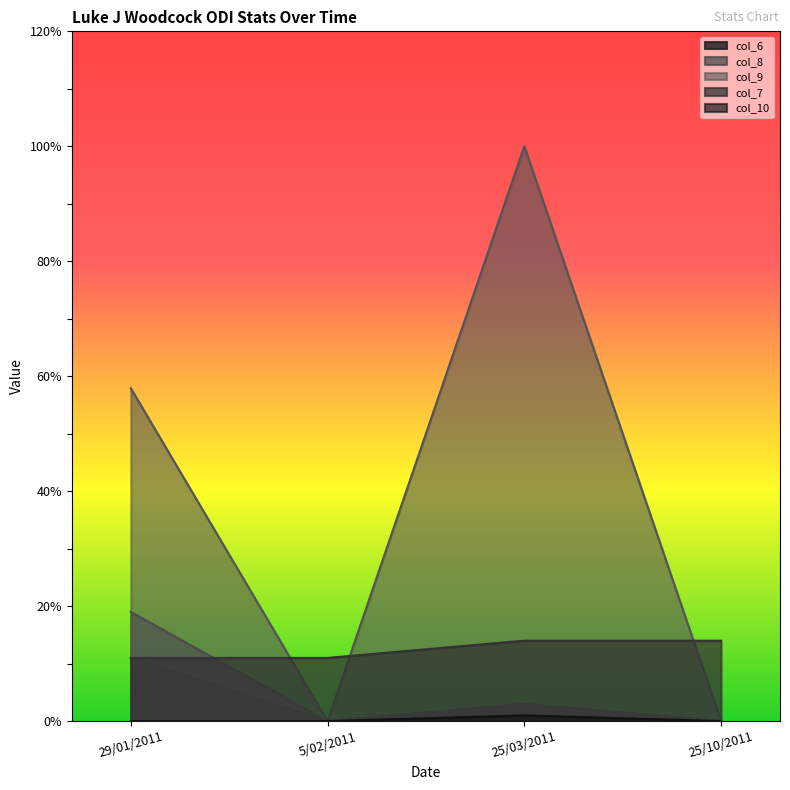

Reading left to right, transcribe all the data shown in this chart.

col_6: 11.0	0.0	3.0	0.0
col_8: 19.0	0.0	3.0	0.0
col_9: 57.9	0.0	100.0	0.0
col_7: 11.0	11.0	14.0	14.0
col_10: 0.0	0.0	1.0	0.0